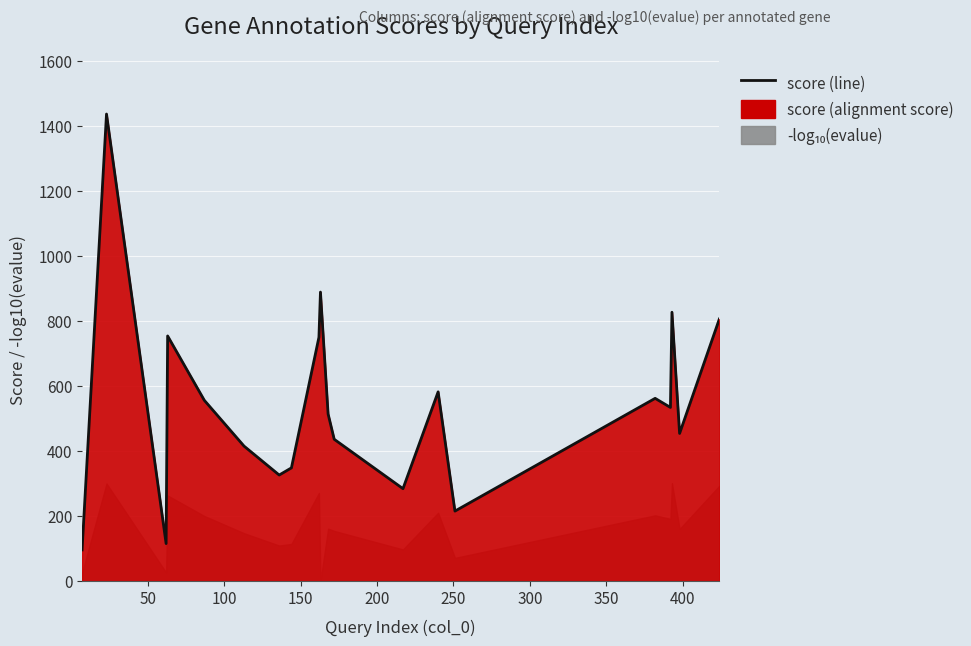

How many interior local peaks (higher than both neighbors) does the data have?

6